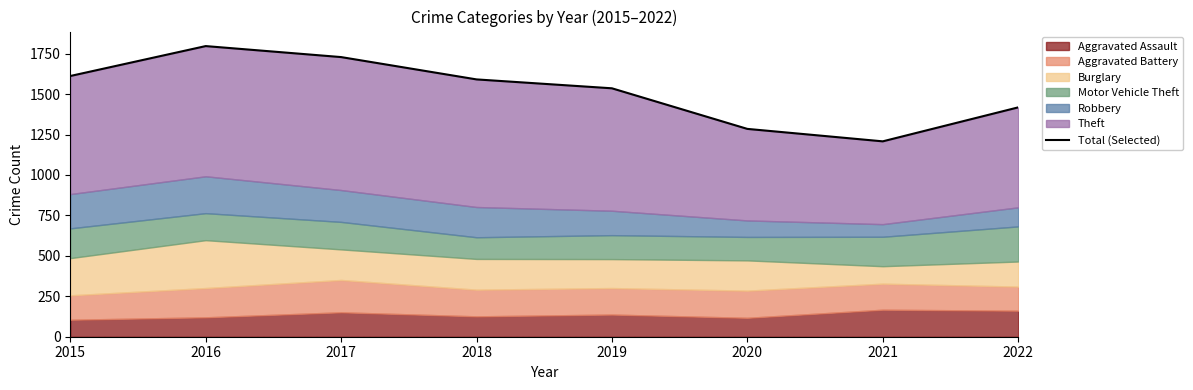

What is the difference between the values at 2022 and 2021?

210